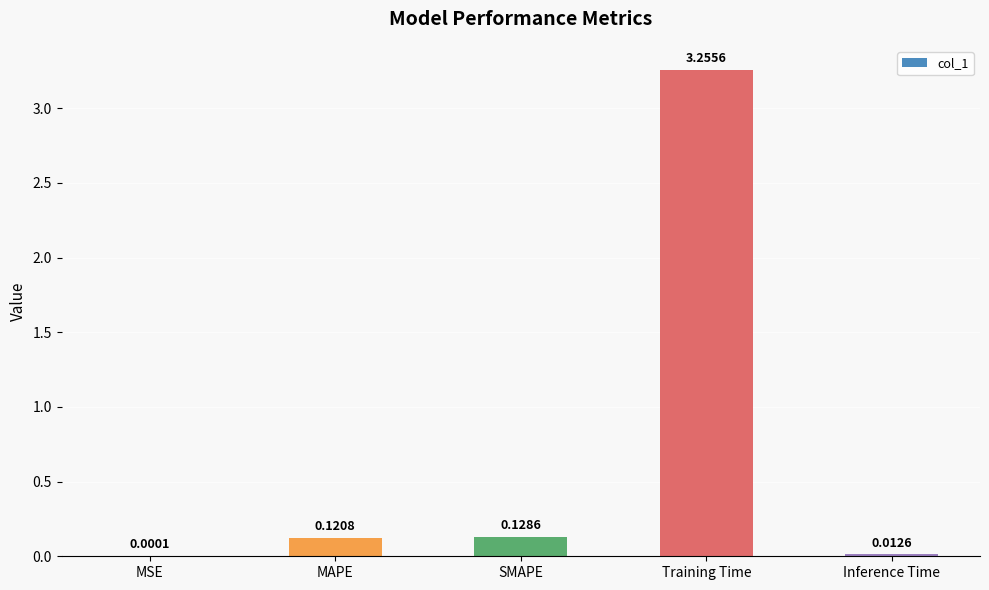

What is the change in value from MSE to Training Time?

+3.3